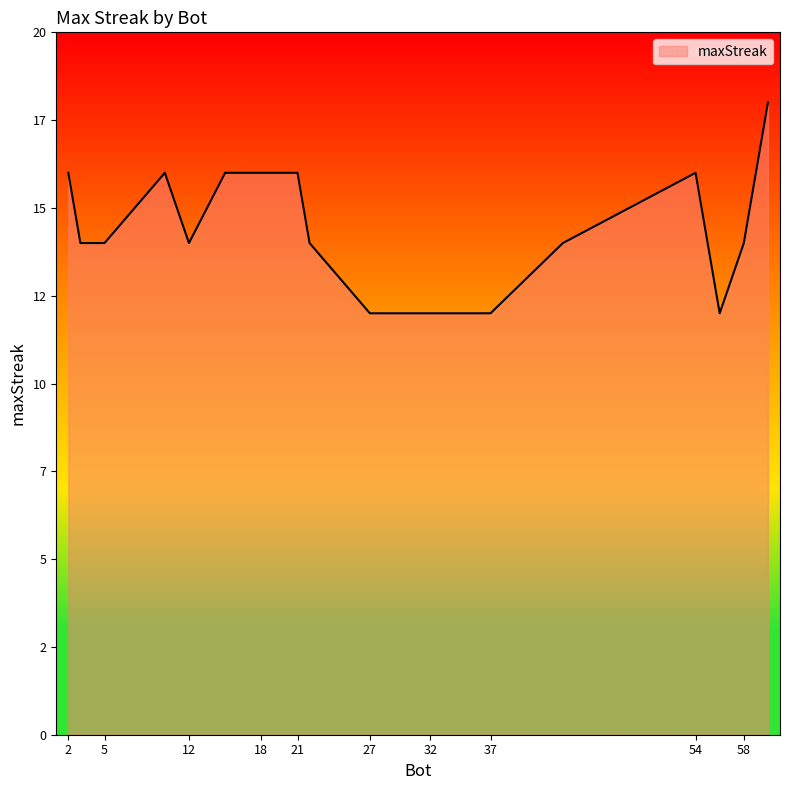

True or false: there are more than 1 points higher than both neighbors.

True